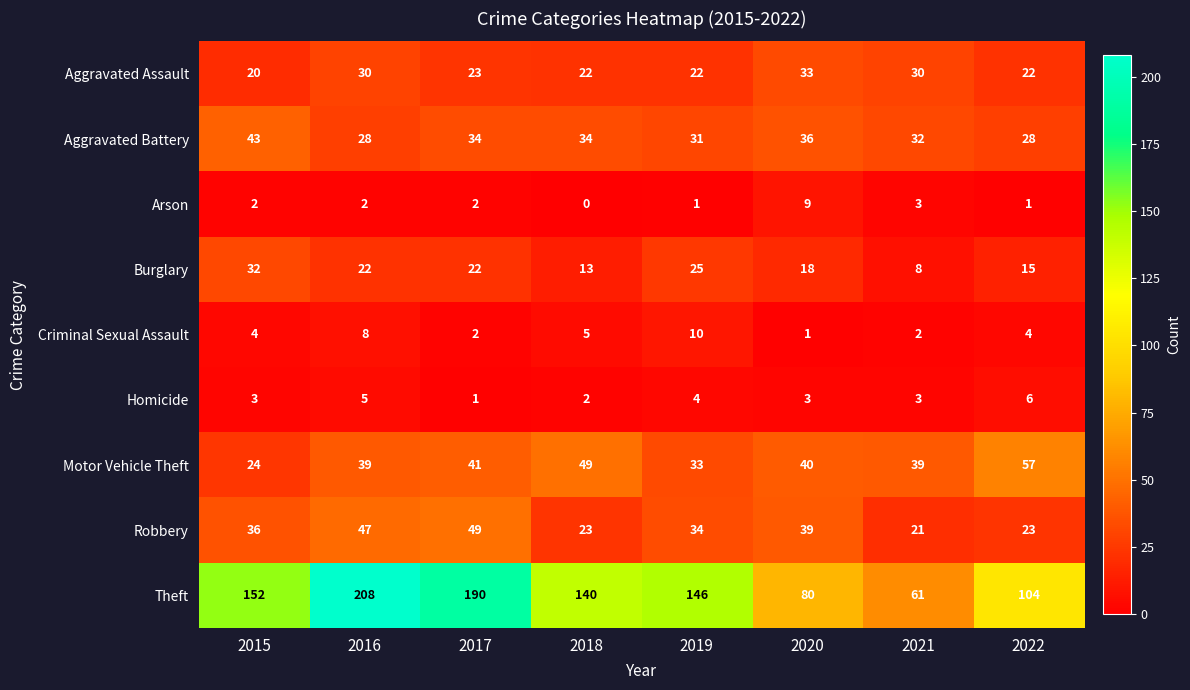

What is the sum of the Motor Vehicle Theft values at 2015 and 2018?

73